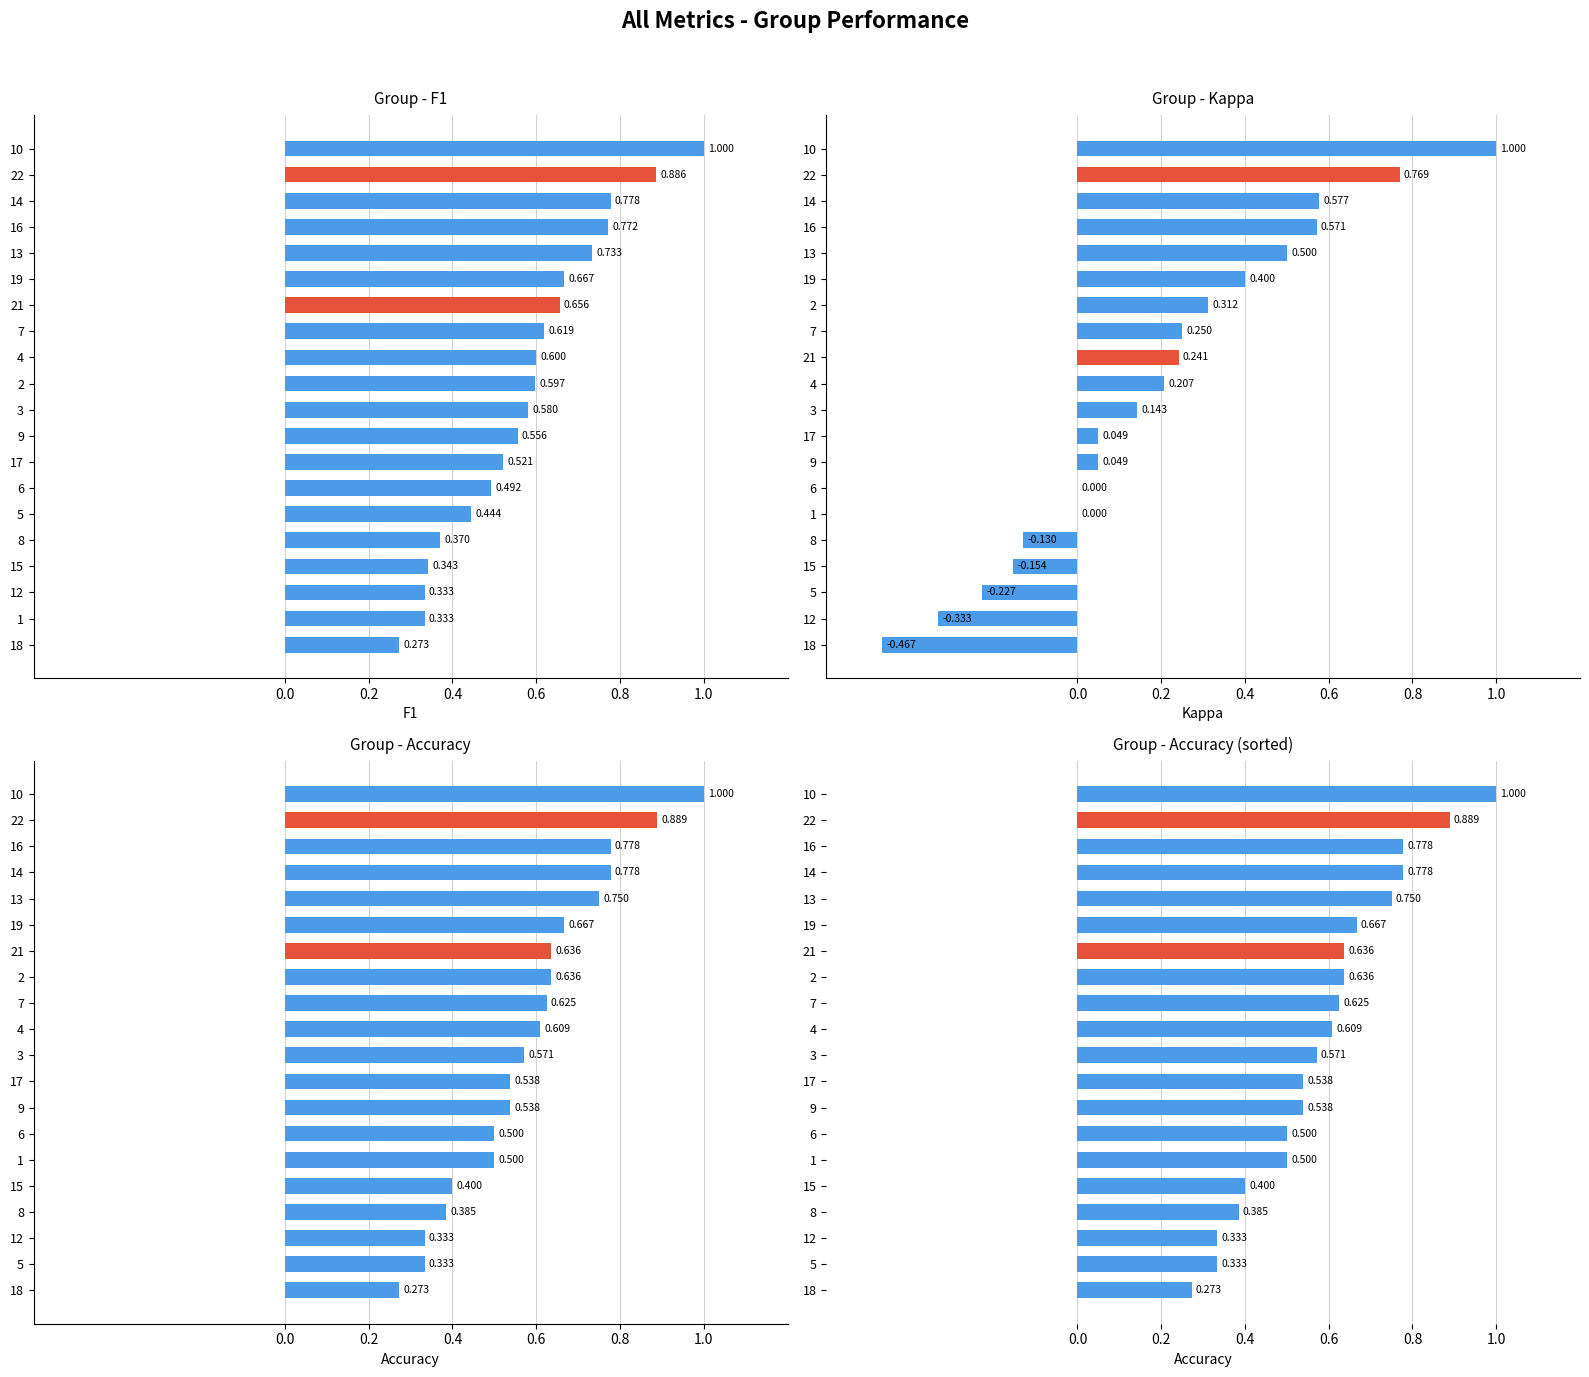

How many groups of bars are there?

20